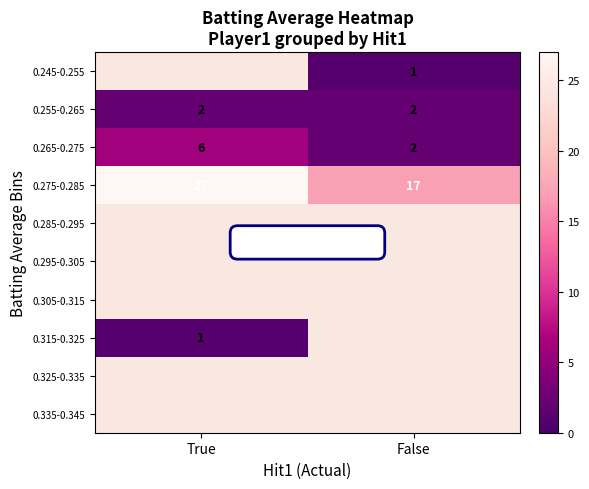

How many values in the 0.265-0.275 series are below 6?

1